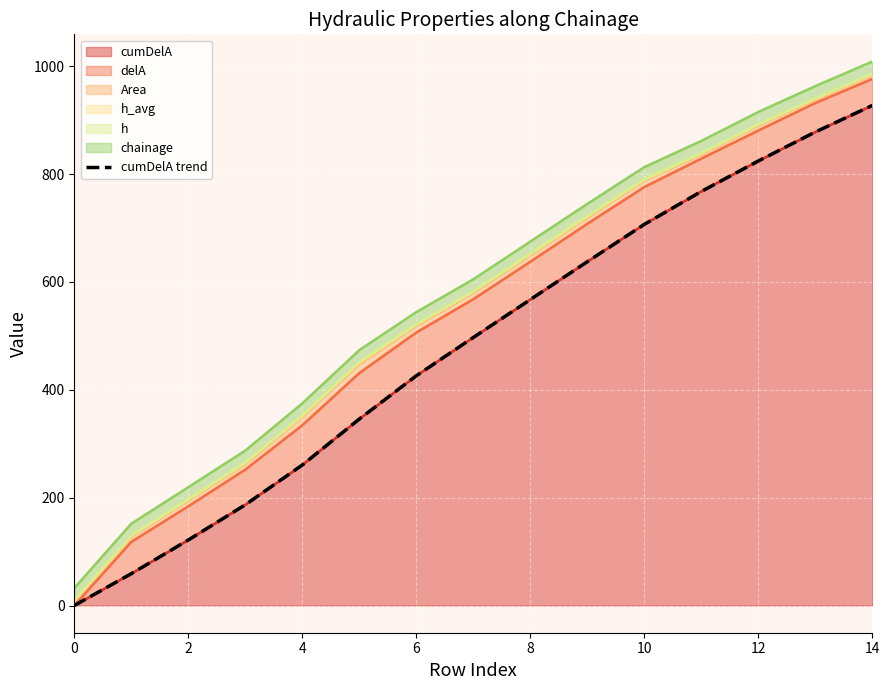

How many values exceed 497?

8